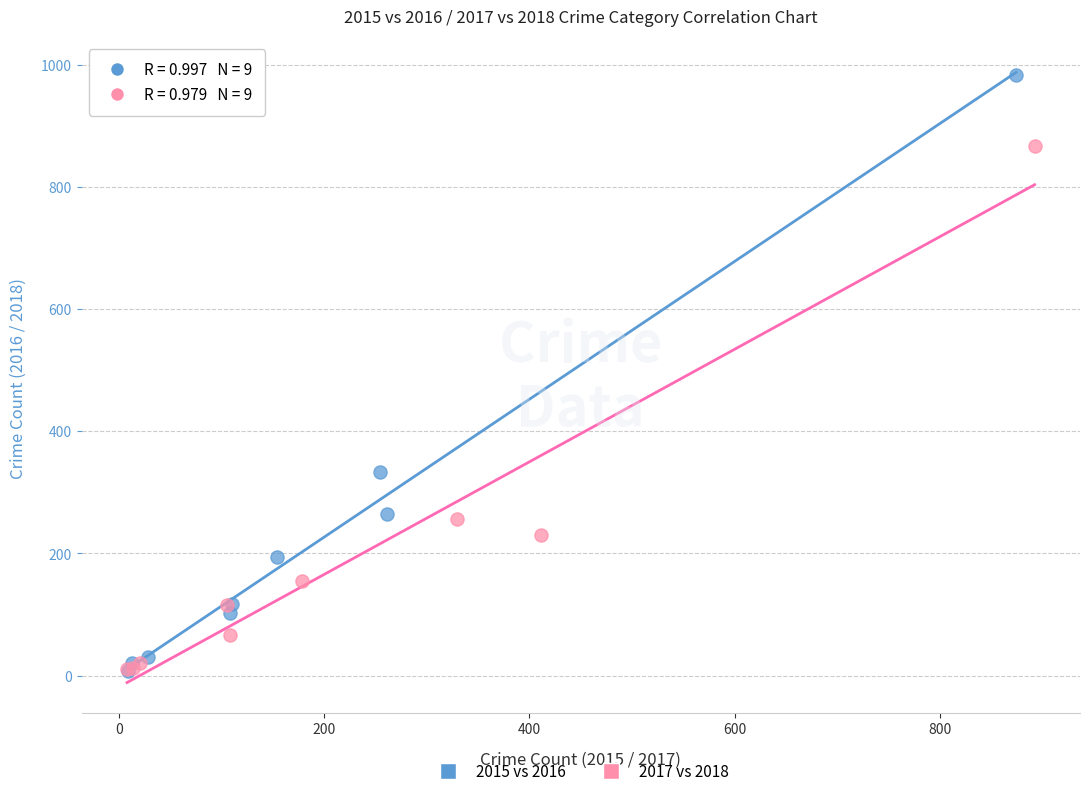

Which series has the largest Y range (max minus min)?

2015 vs 2016